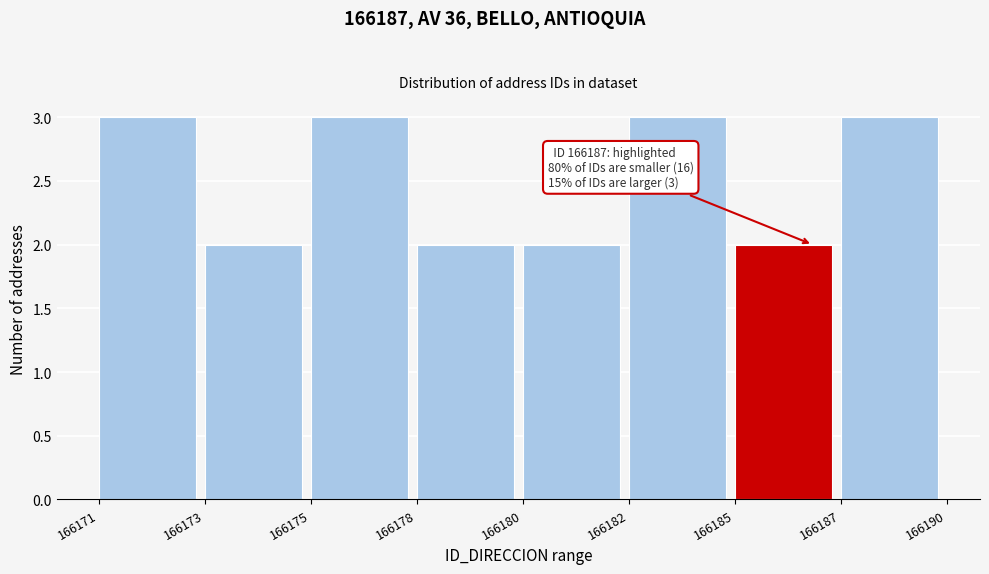

Reading left to right, what are all the values shown in this chart?

166171=3	166173=2	166175=3	166178=2	166180=2	166182=3	166185=2	166187=3